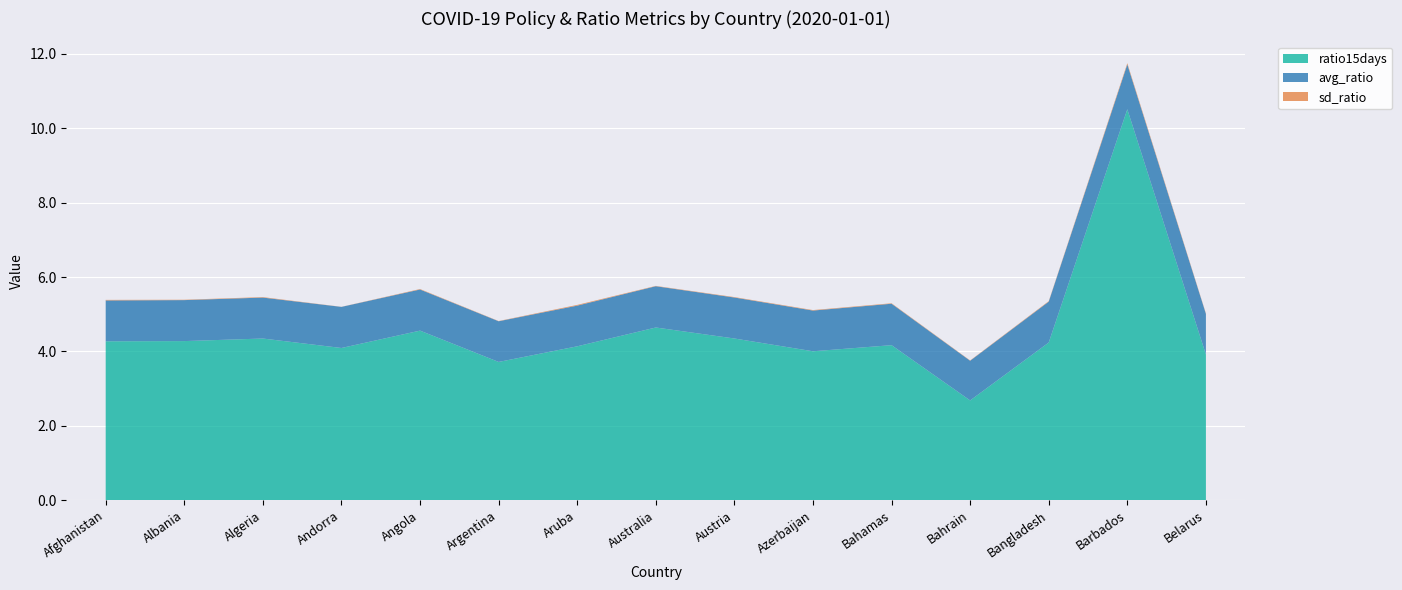

What is the difference between the maximum and minimum values in the ratio15days series?

7.8